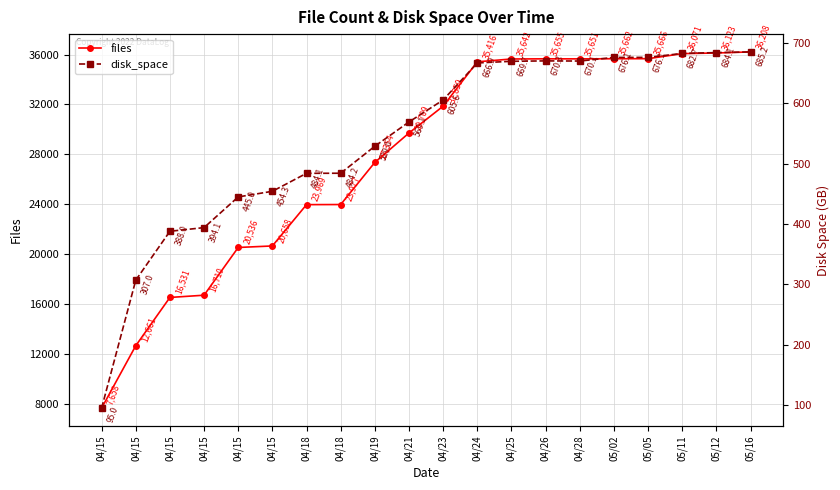

Which category has the lowest value across all series?

04/15